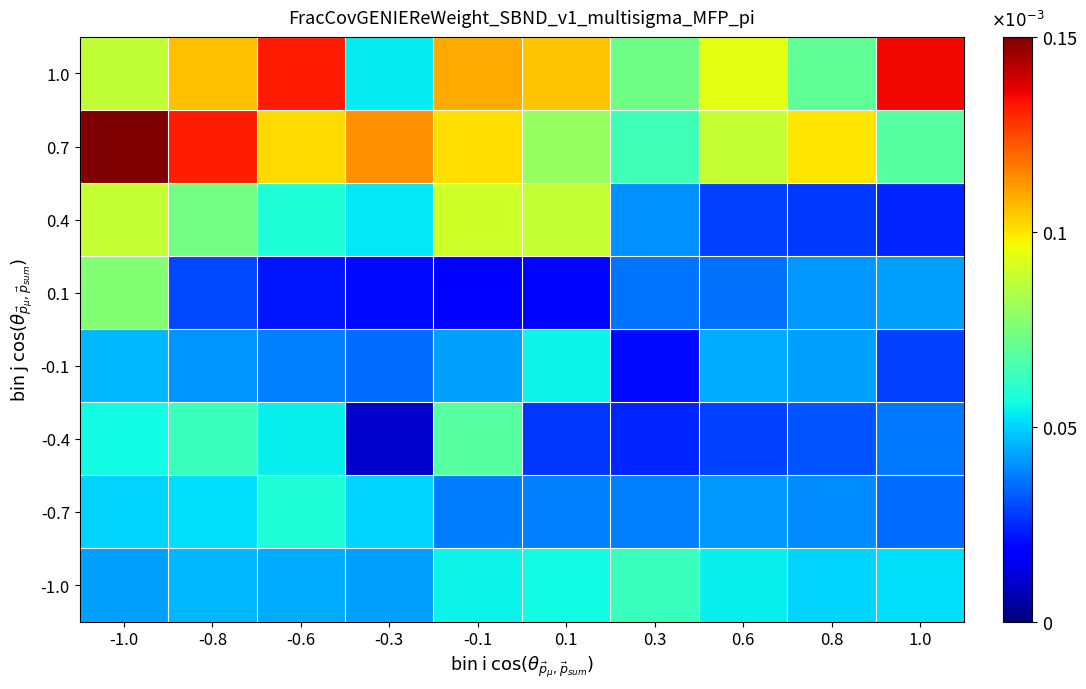

At which category does the chart reach its peak across all series?

-1.0